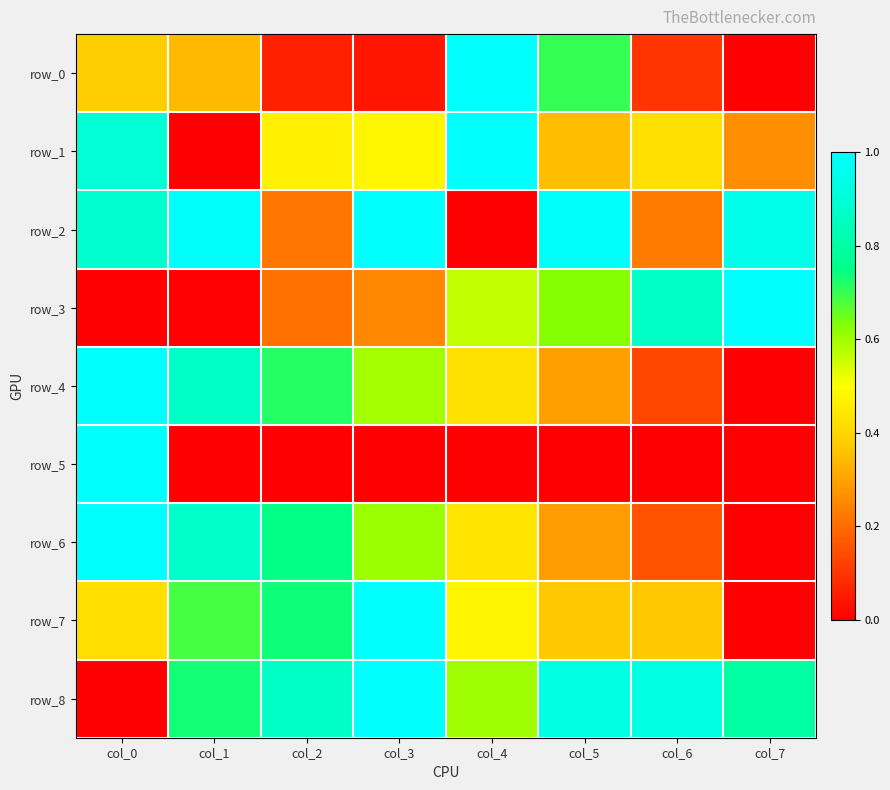

Between col_1 and col_6, which series saw the biggest shift?

row_3